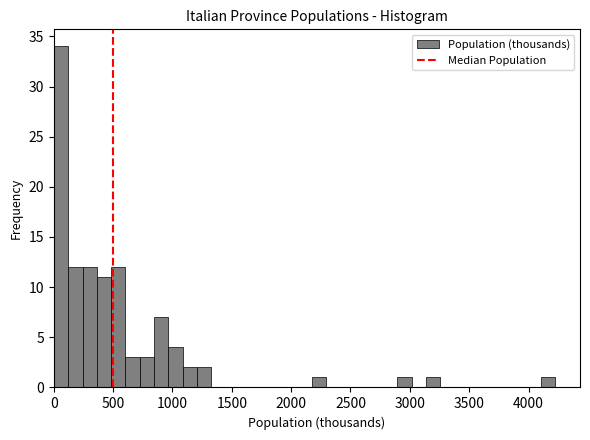

Around what value on the x-axis is the tallest bar? Give the approximate position of its centre, as read against the axis.

50